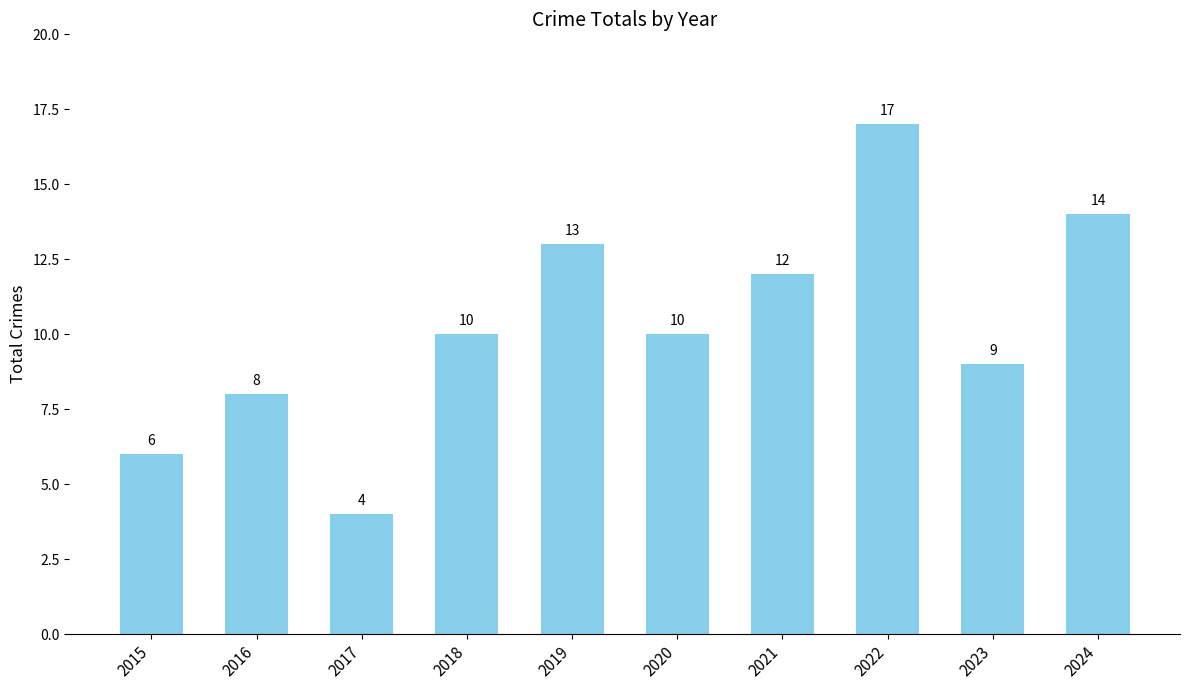

Reading left to right, what are all the values shown in this chart?

2015=6	2016=8	2017=4	2018=10	2019=13	2020=10	2021=12	2022=17	2023=9	2024=14